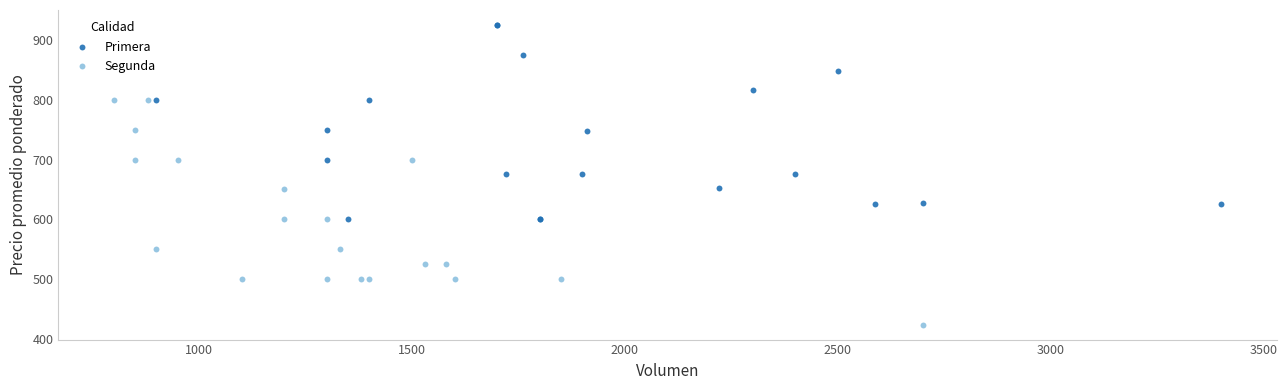

Which series has the widest spread of Y values?

Segunda